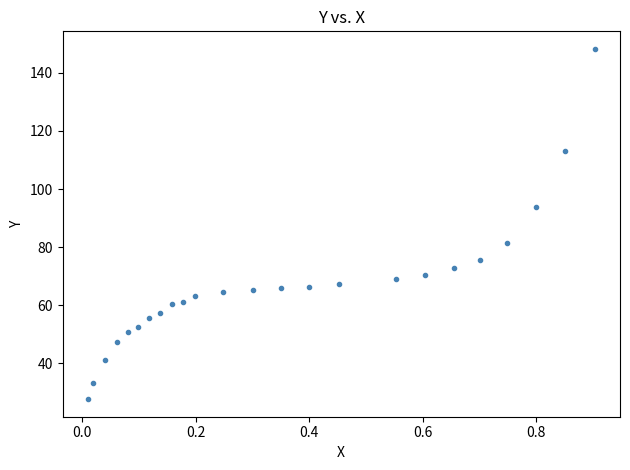

What is the range of X values (max minus min)?

0.9